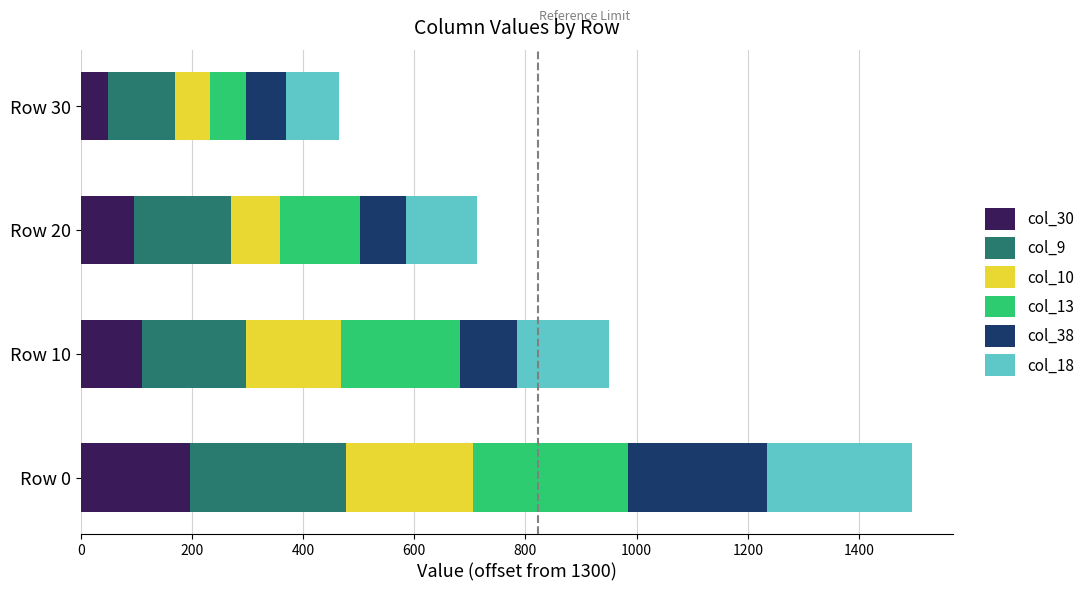

What are all the series names shown in the legend?

col_30, col_9, col_10, col_13, col_38, col_18